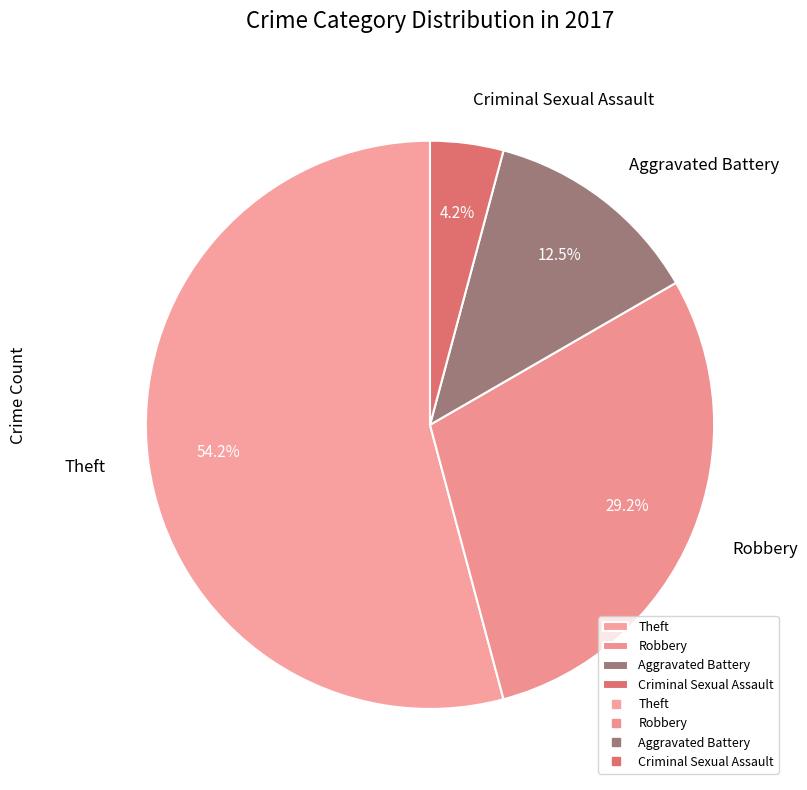

What percentage is NOT represented by Criminal Sexual Assault?

95.8%